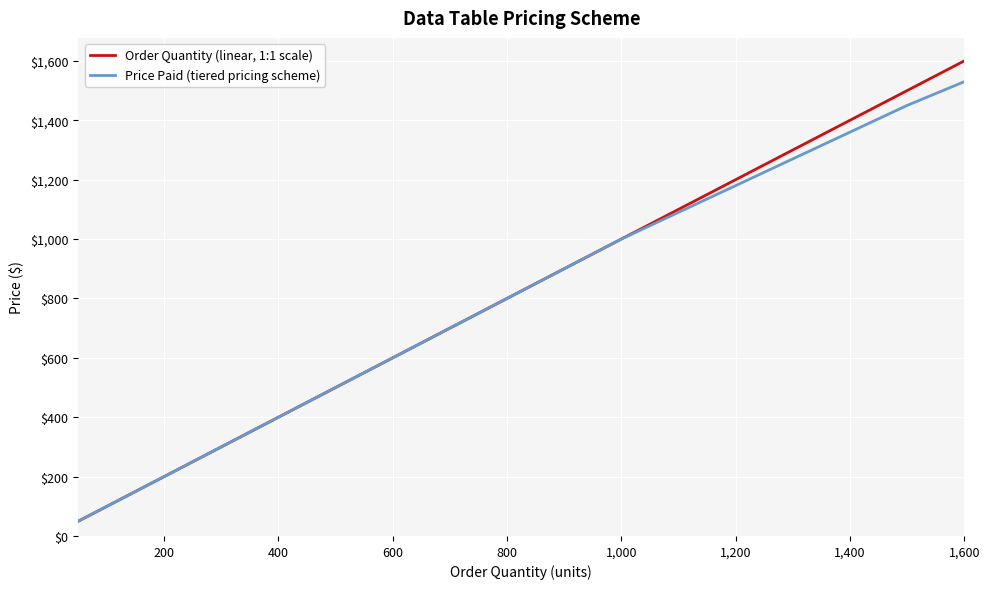

What is the smallest value displayed?

50